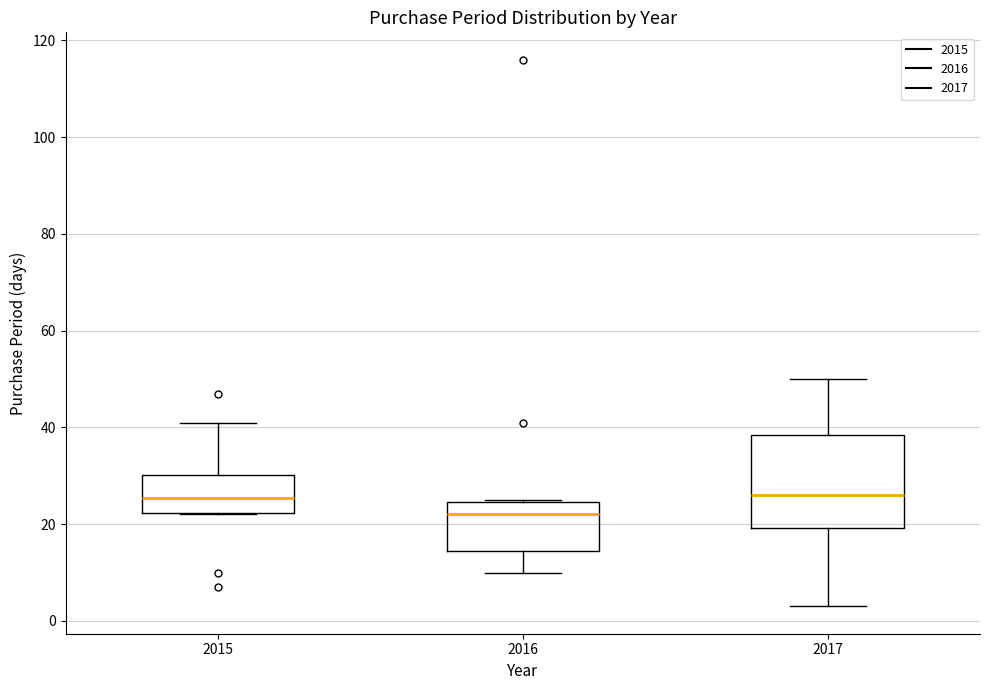

Reading left to right, transcribe this box plot: for each box, give where its median line is, the range the box spans, and where its two whiskers end, as read against the y-axis. The values are not printed on the chart, so give them approximately, as read against the axis.

2015: median 26, box 22 to 30, whiskers 22 to 42
2016: median 22, box 14 to 24, whiskers 10 to 26
2017: median 26, box 20 to 38, whiskers 4 to 50